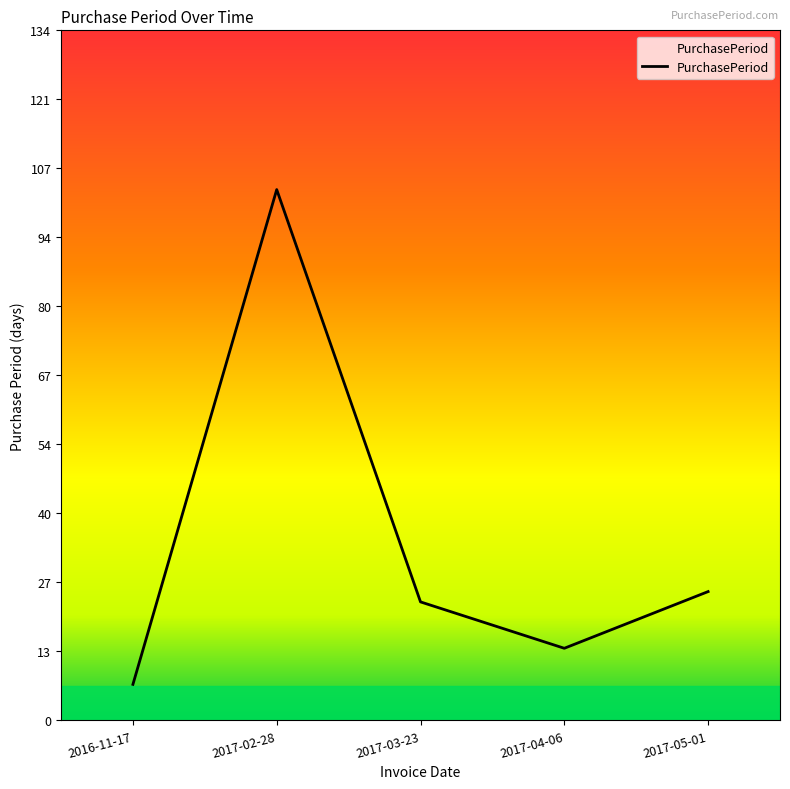

Rank the categories by value from lowest to highest.

2016-11-17, 2017-04-06, 2017-03-23, 2017-05-01, 2017-02-28